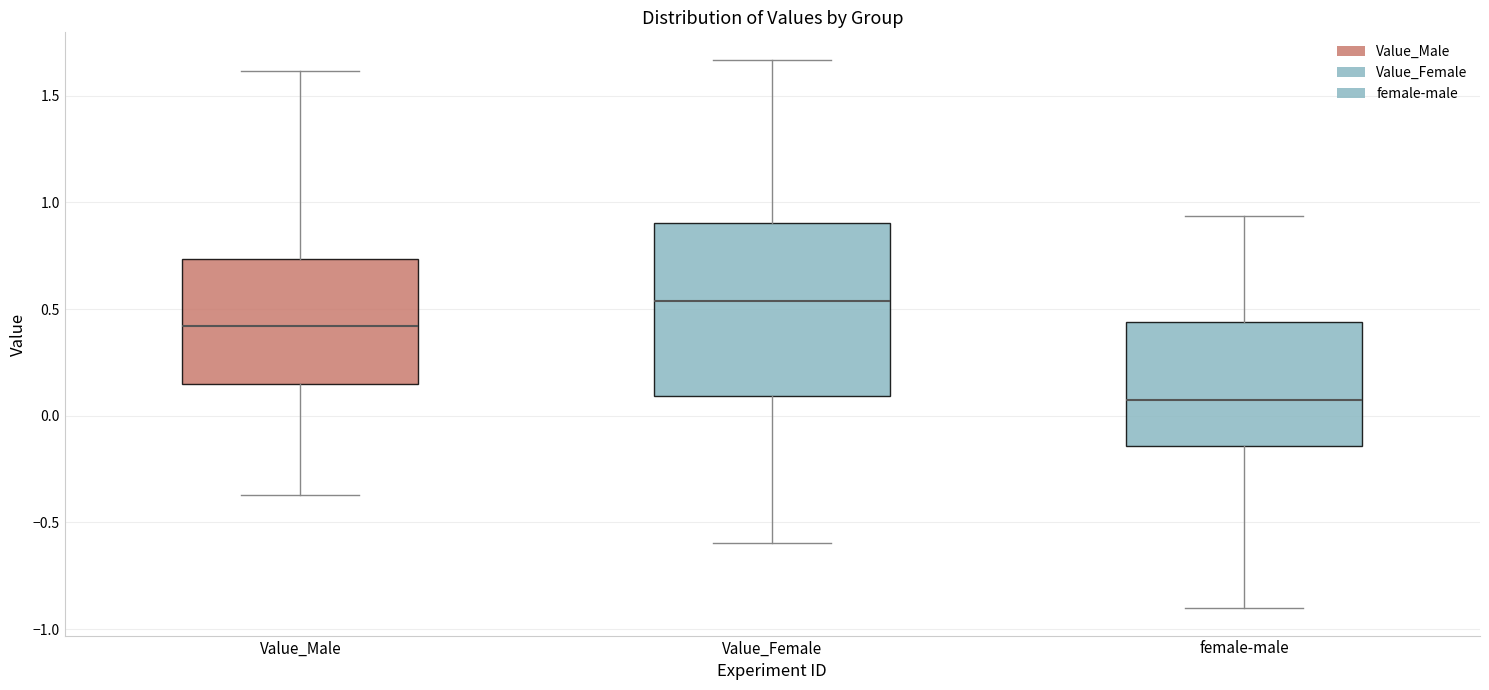

Reading left to right, read every box against the y-axis: the position of its median line, the range the box covers, and the ends of its whiskers. The values are not printed on the chart, so give them approximately, as read against the axis.

Value_Male: median 0.40, box 0.15 to 0.75, whiskers -0.35 to 1.60
Value_Female: median 0.55, box 0.10 to 0.90, whiskers -0.60 to 1.65
female-male: median 0.05, box -0.15 to 0.45, whiskers -0.90 to 0.95